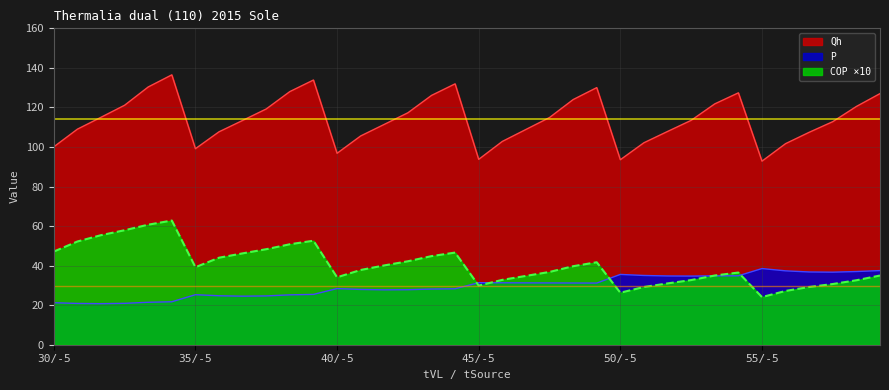

In P, how many points are higher than both neighbors (excluding endpoints)?

5